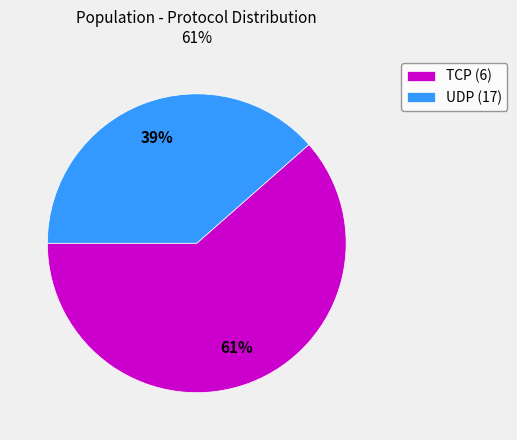

Is the sum of UDP (17) and TCP (6) greater than half?

Yes